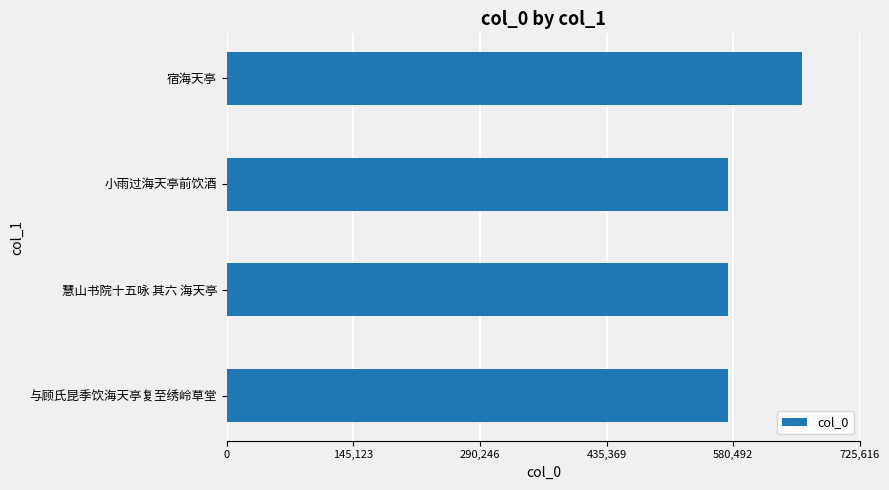

Read the value at 慧山书院十五咏 其六 海天亭.

574822